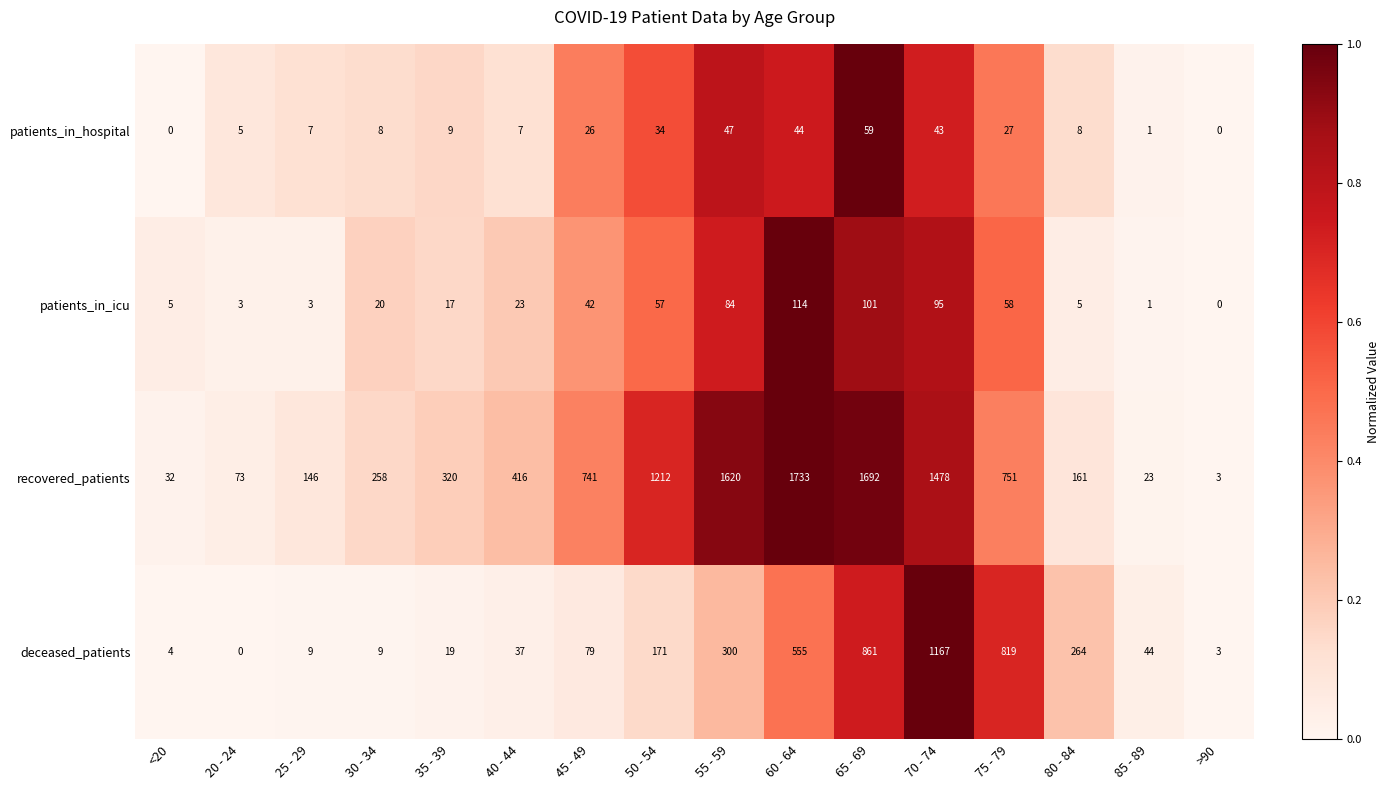

What is the sum of the patients_in_icu values at 45 - 49 and <20?

47